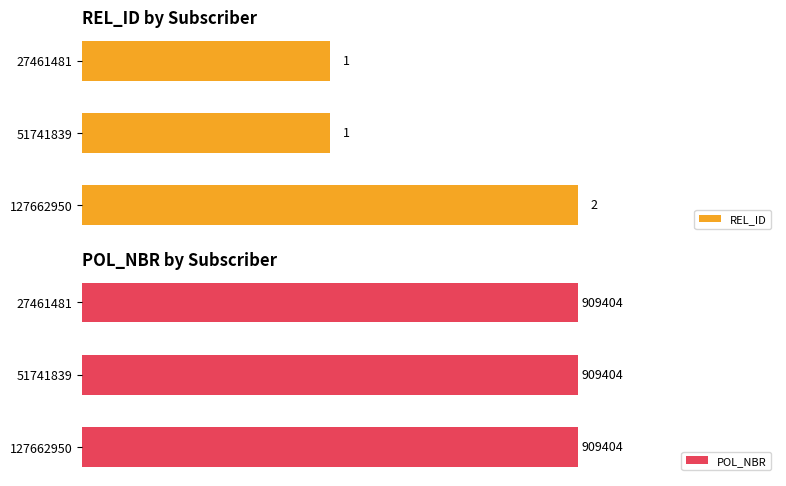

True or false: REL_ID has a value of 0.4 at 0.0.

False